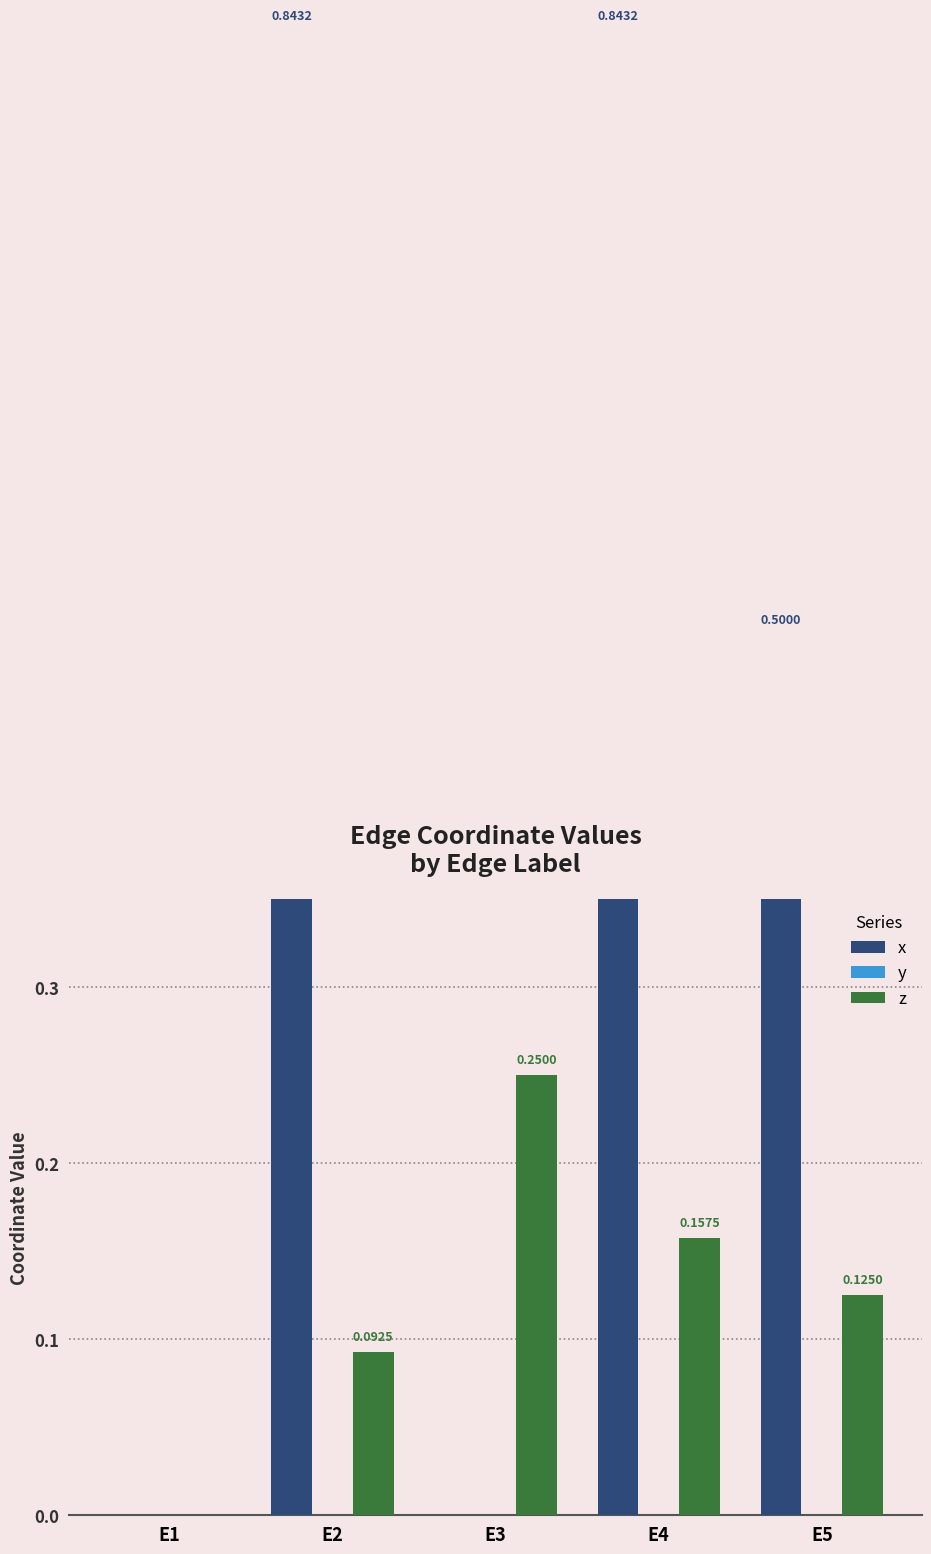

List the series in order of their peak value, lowest first.

y, z, x